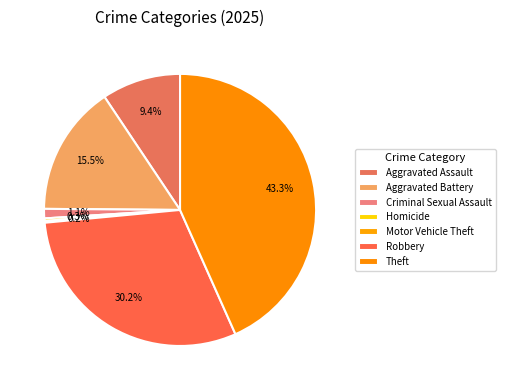

Rank the categories by value from lowest to highest.

Motor Vehicle Theft, Homicide, Criminal Sexual Assault, Aggravated Assault, Aggravated Battery, Robbery, Theft